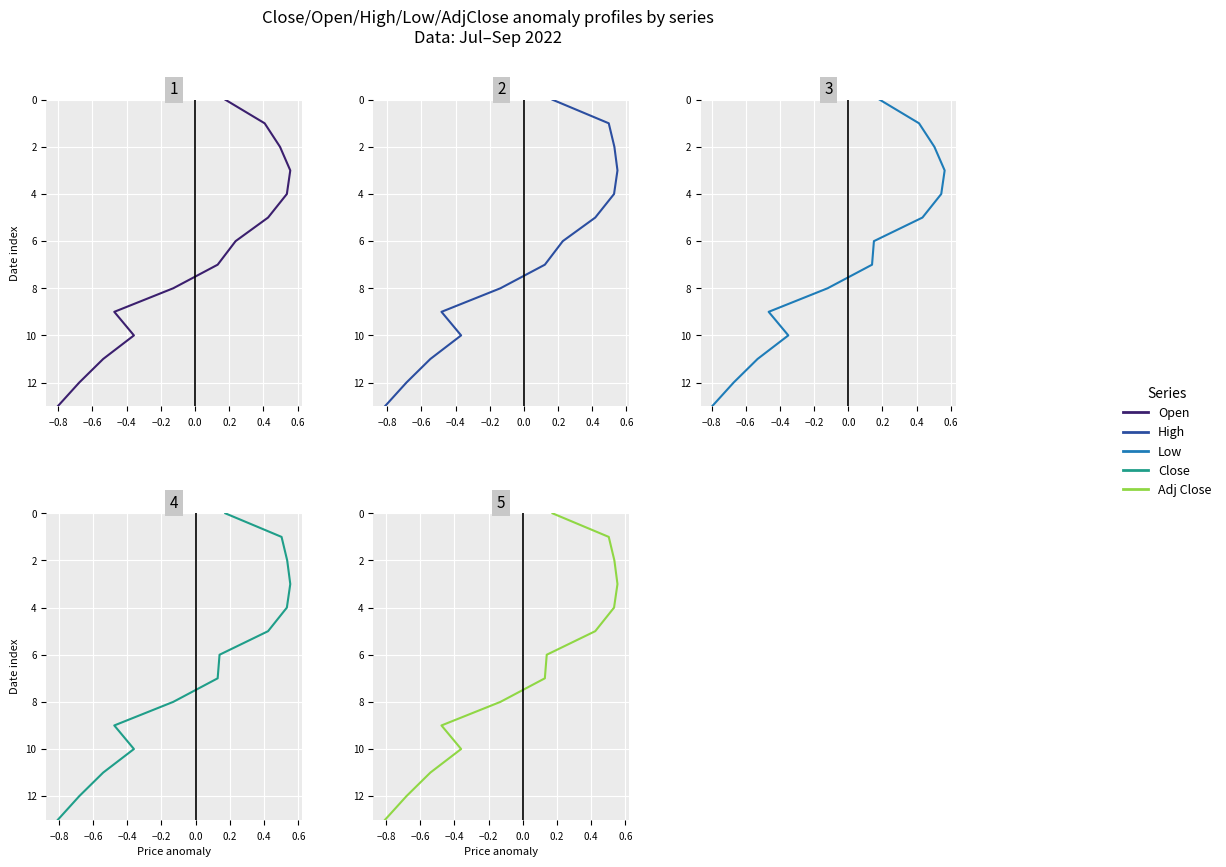

Which series has the largest total across all categories?

Open